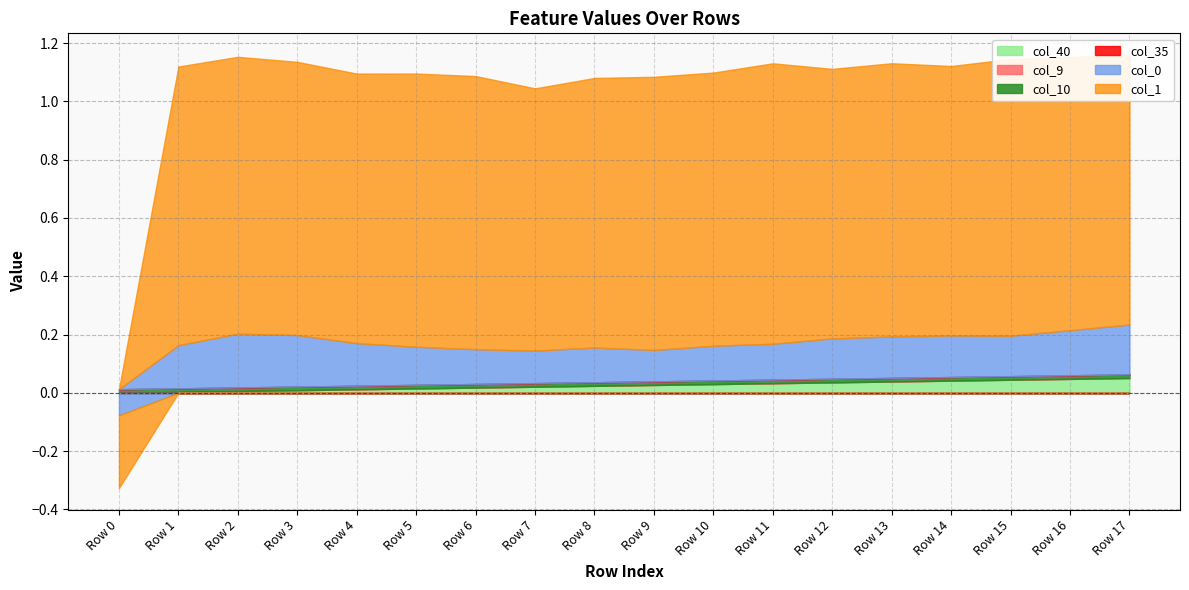

Which series changed the most between Row 0 and Row 7?

col_1